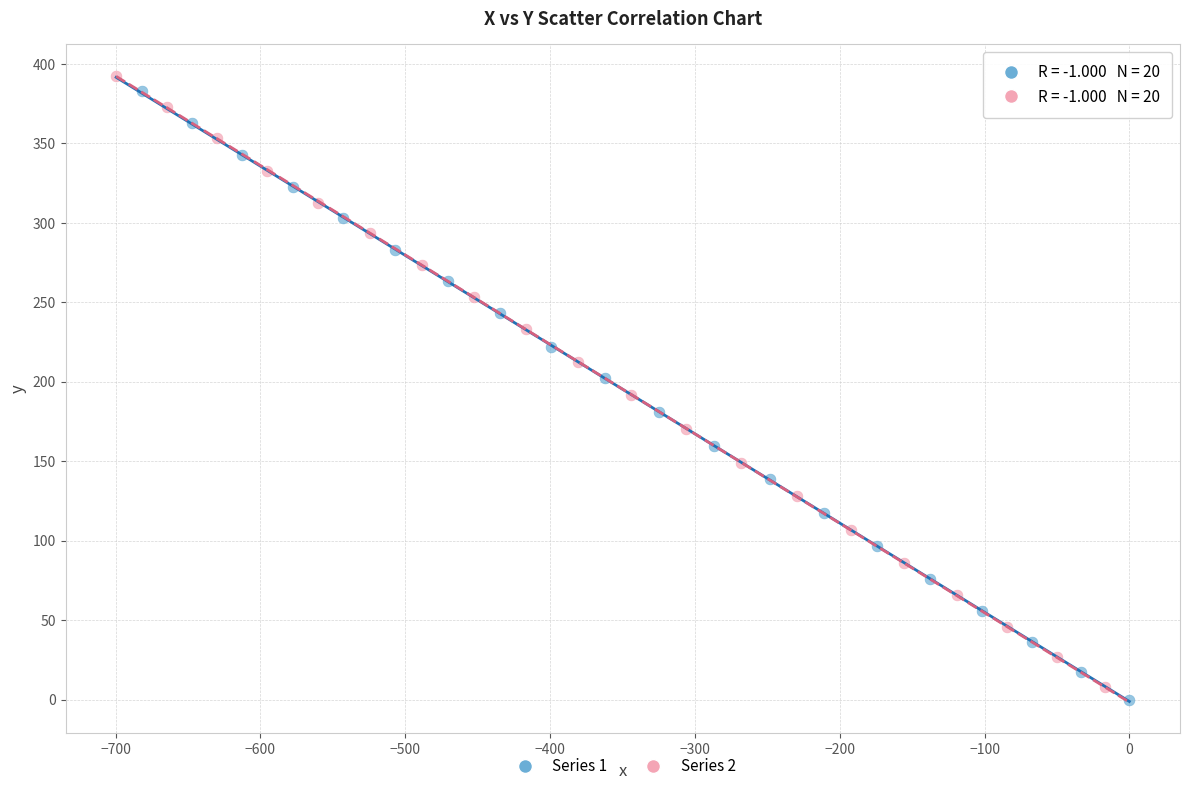

What are all the series names shown in the legend?

Series 1, Series 2